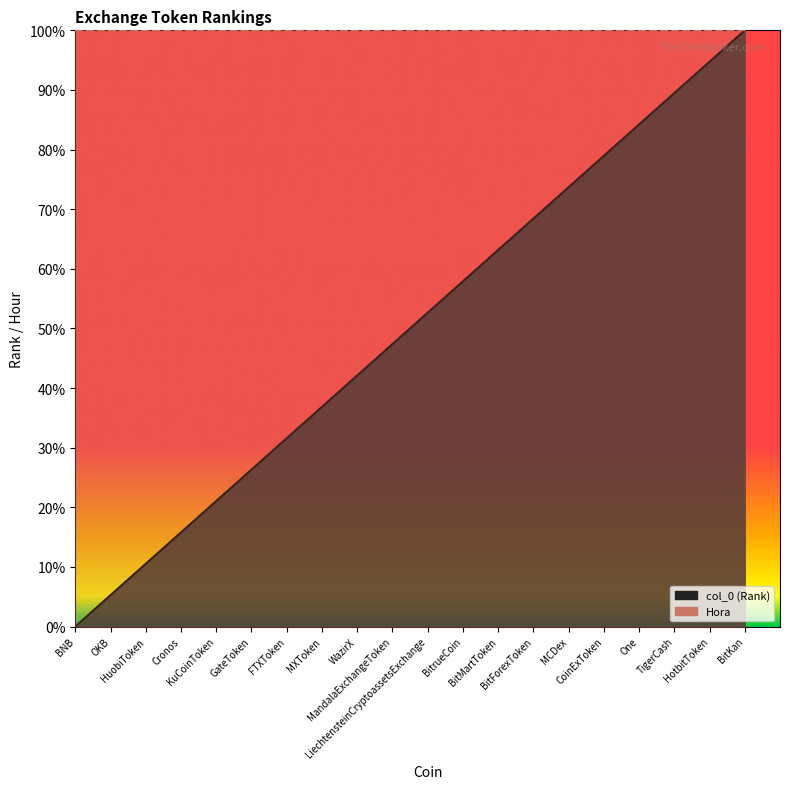

Count the number of values greater than 52.

10